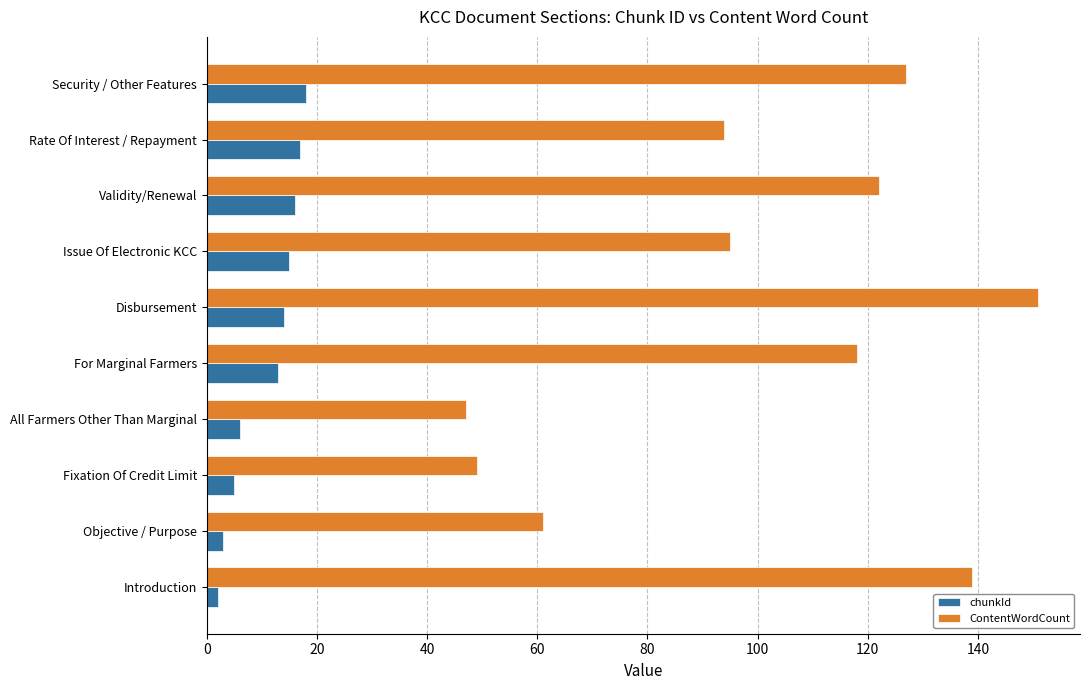

What value does the chunkId series have at Issue Of Electronic KCC?

15